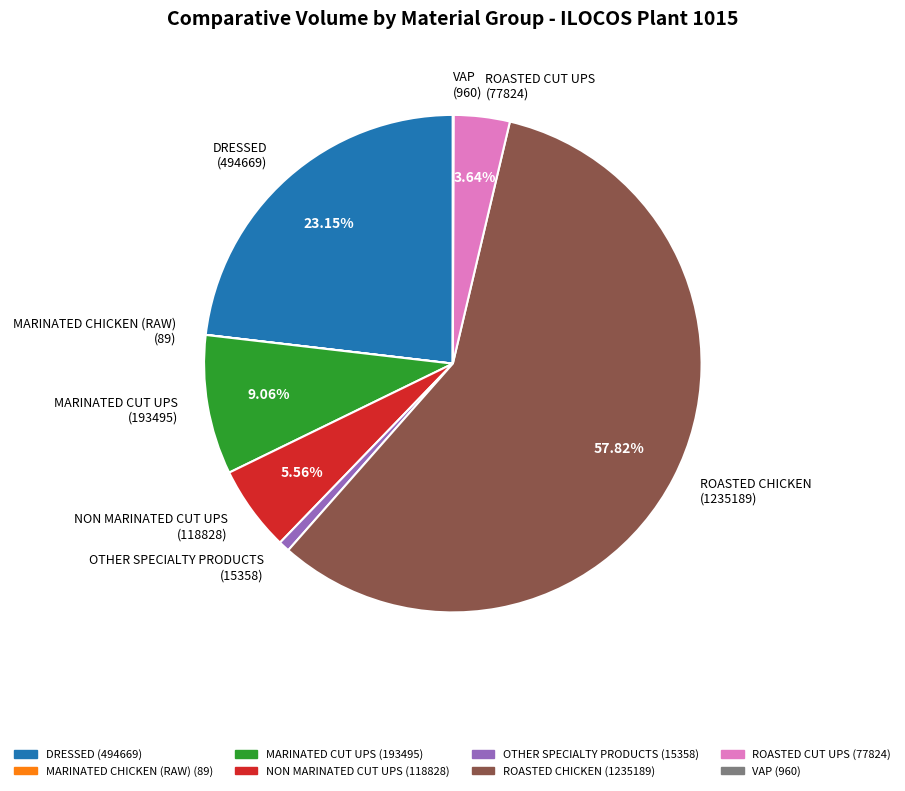

Do OTHER SPECIALTY PRODUCTS (15358) and NON MARINATED CUT UPS (118828) together represent more than half of the pie?

No